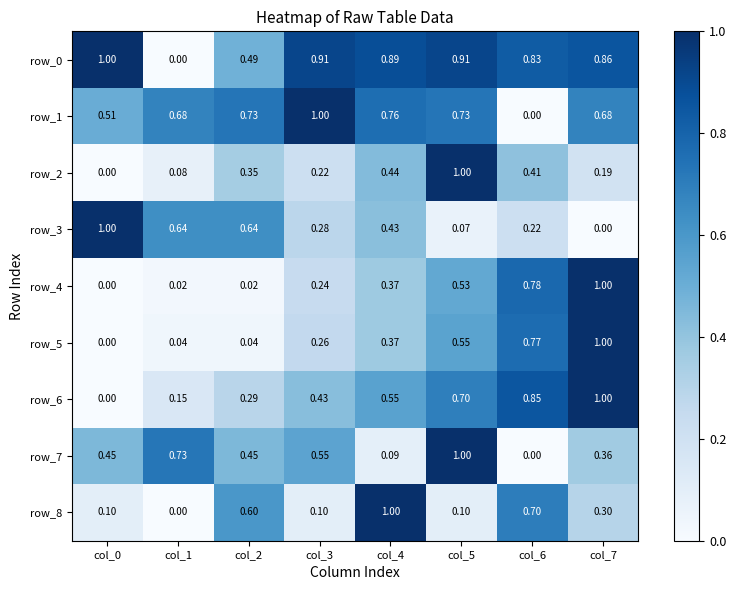

Is the value of row_2 at col_6 greater than the value of row_5 at col_5?

No